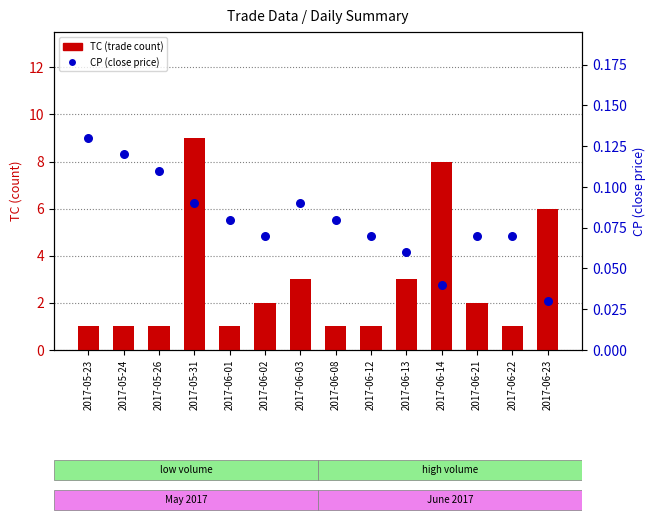

At which category is the sum across all series the highest?

2017-05-31